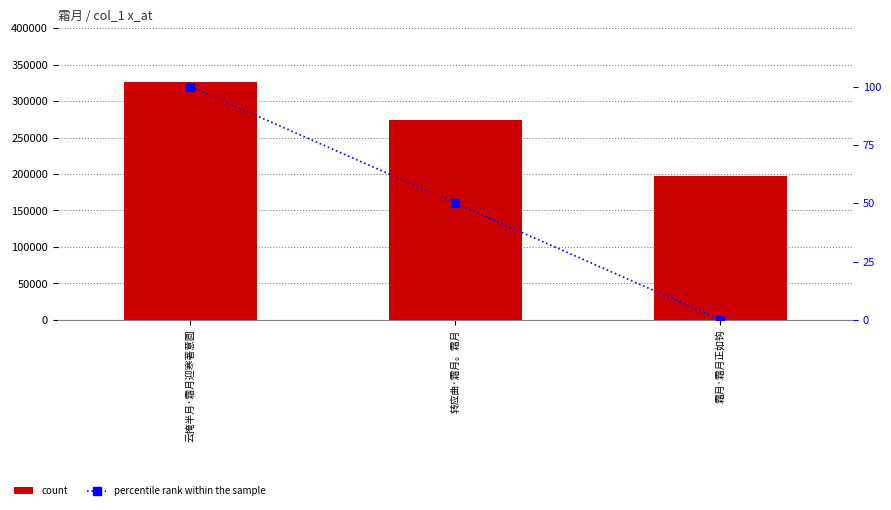

What is the spread (max minus min) of values at 云掩半月·霜月迎寒著意圆?

326405